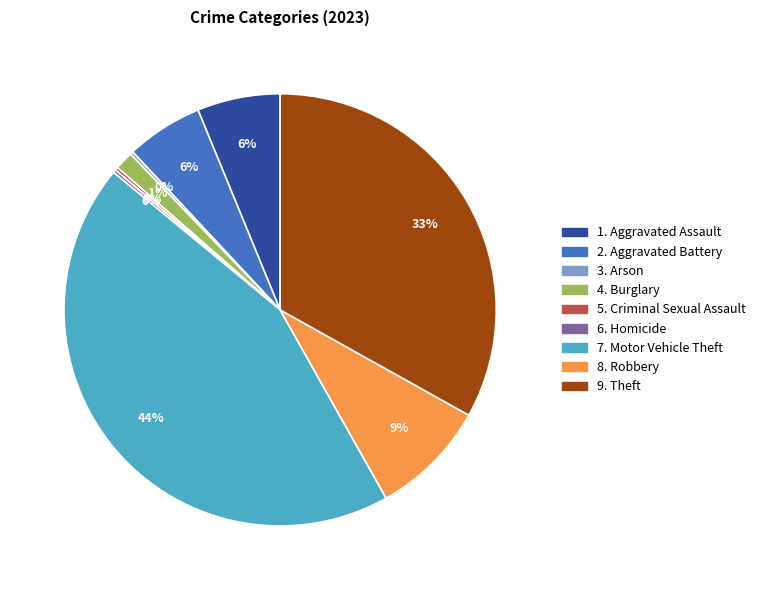

To the nearest percent, what is the difference between the largest and smallest slice percentages?

44%